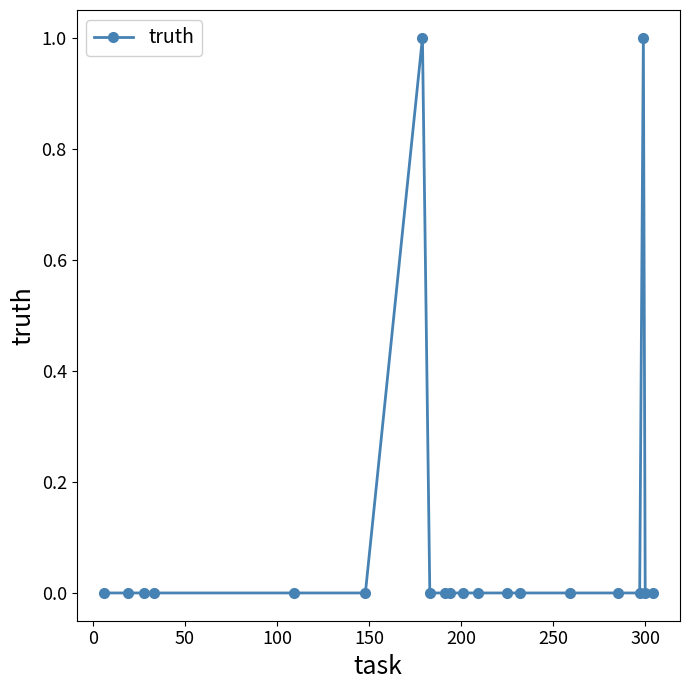

Reading left to right, extract all data points from this chart.

0	0	0	0	0	0	1	0	0	0	0	0	0	0	0	0	0	1	0	0